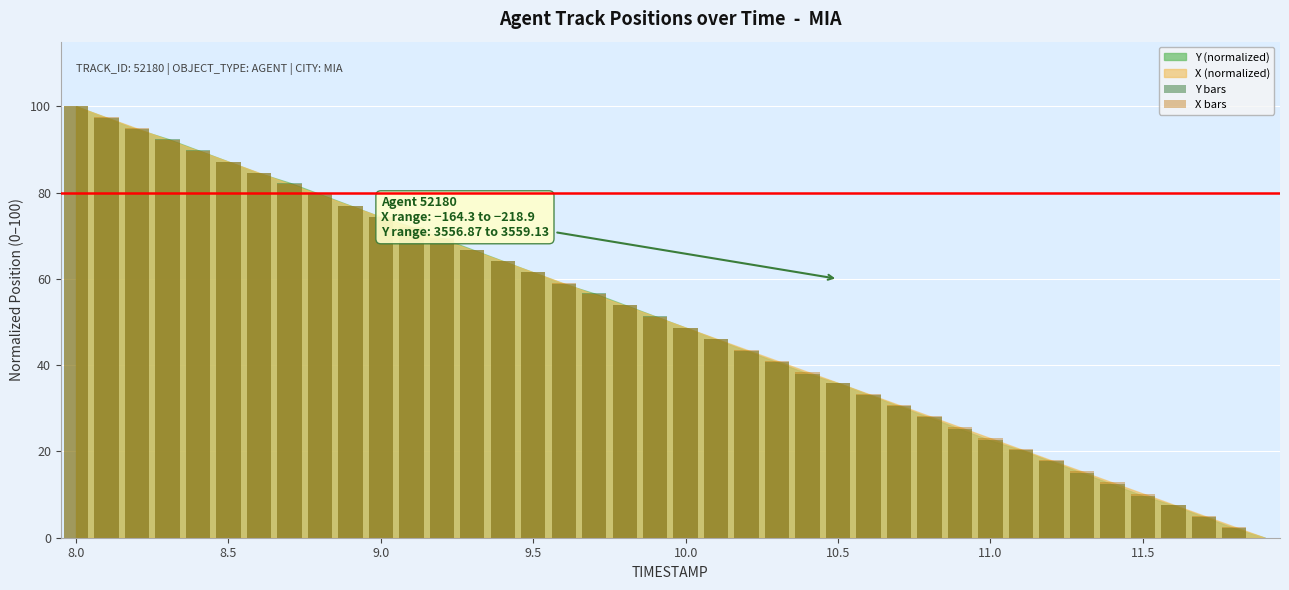

What is the maximum value for Y bars?

100.0